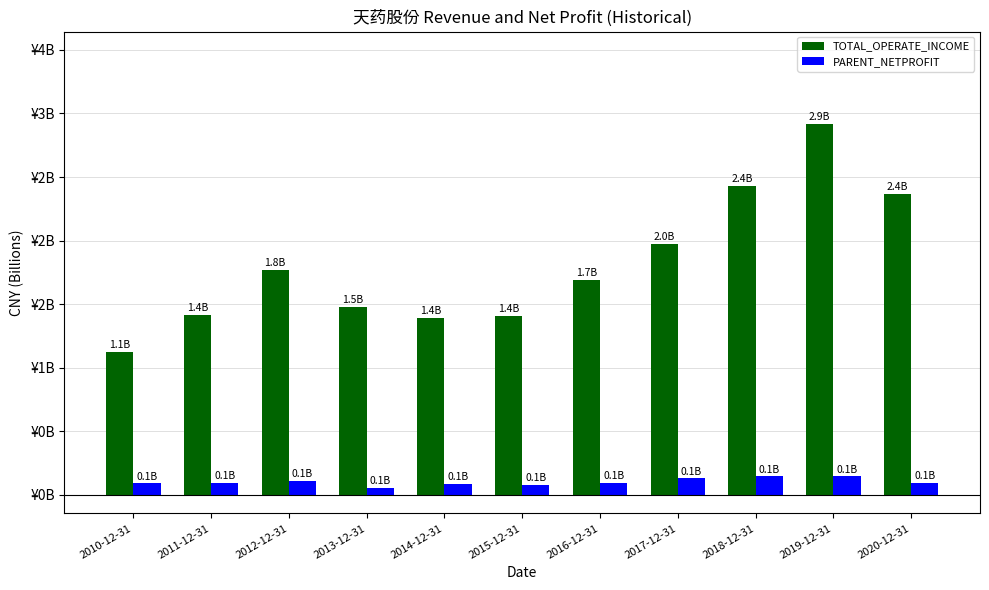

Are the bars grouped side by side (vs. stacked)?

Yes